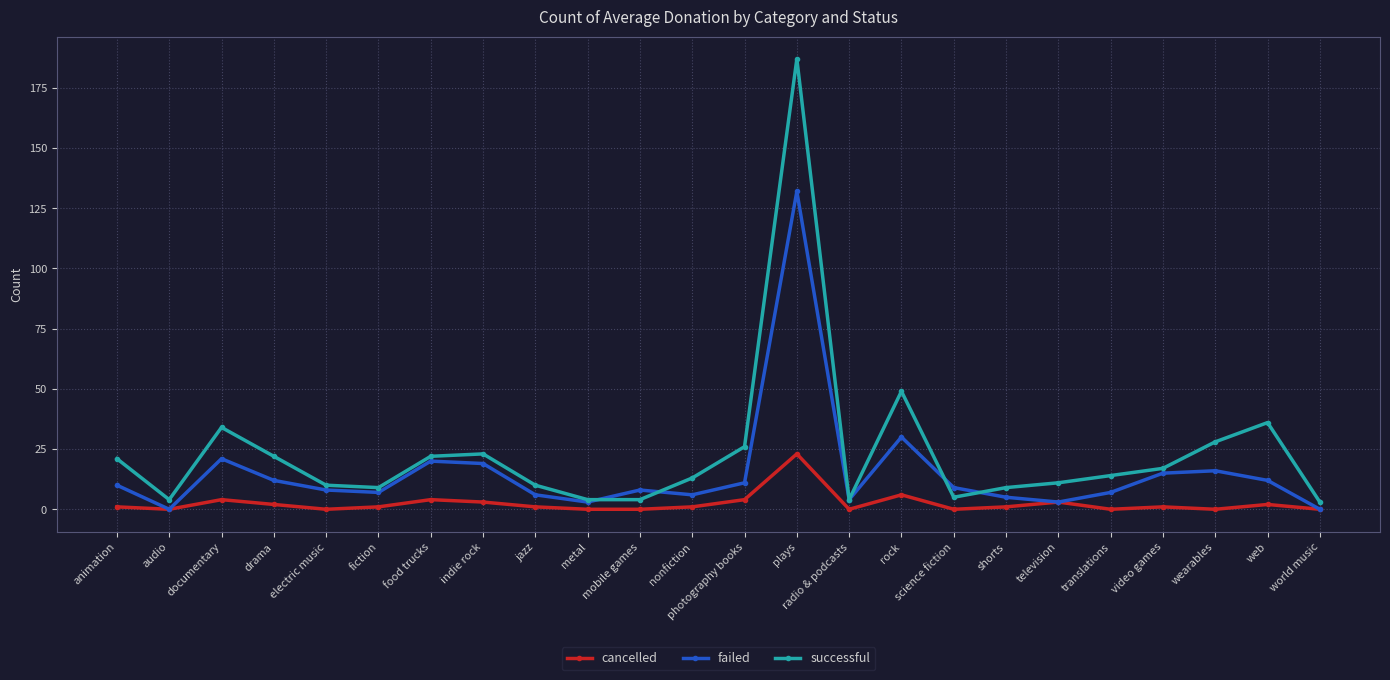

Is it true that cancelled equals -13 at science fiction?

False